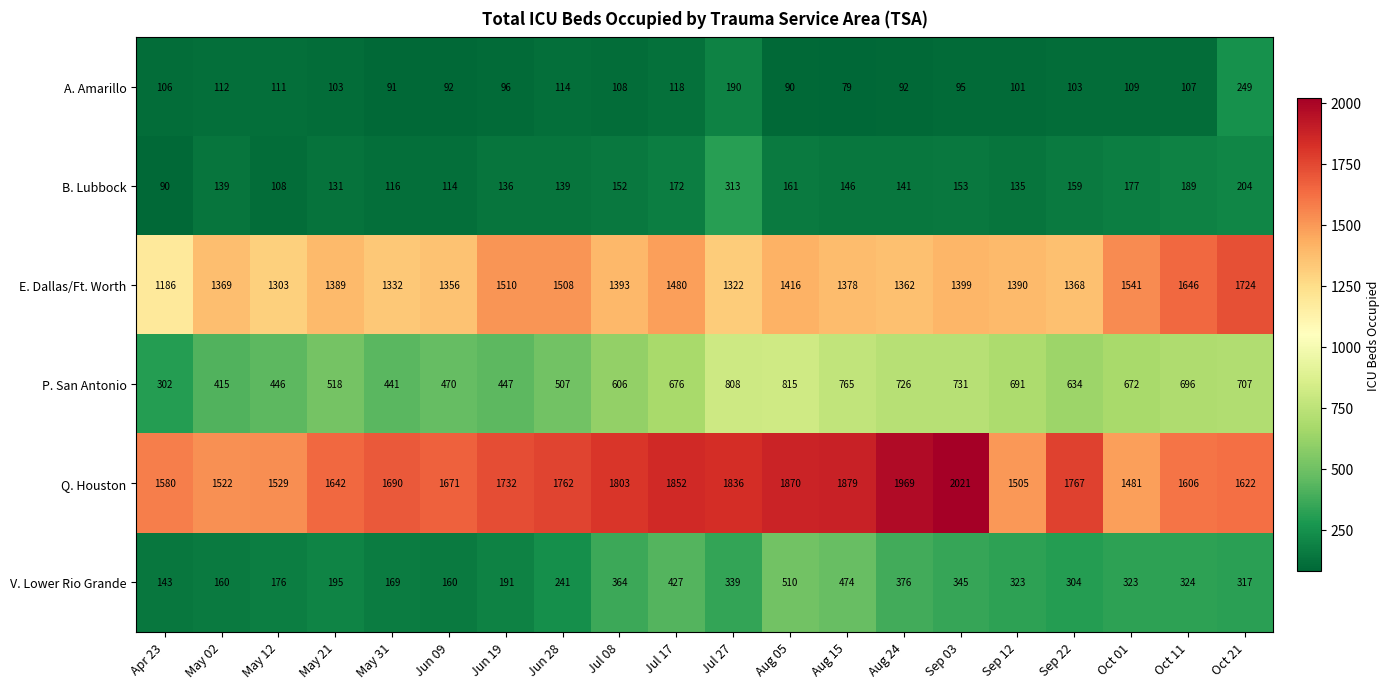

What is the total value across all series at Jul 27?

4808